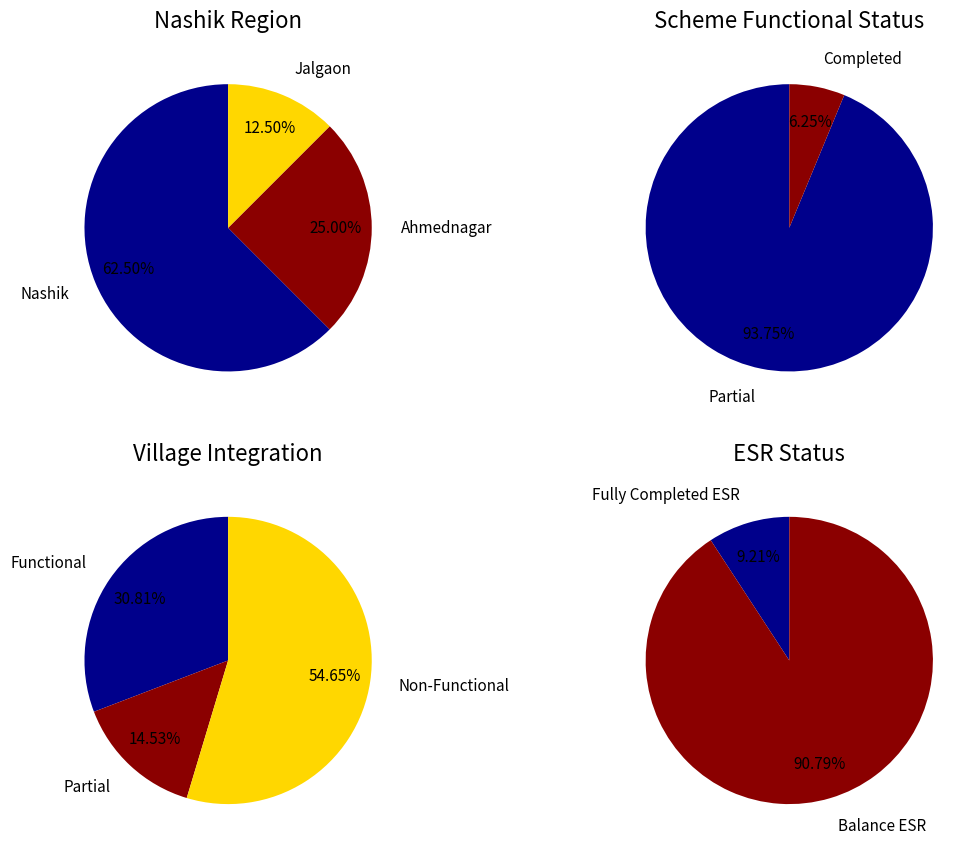

To the nearest percent, what is the difference between the Jalgaon and Ahmednagar slice percentages?

12%